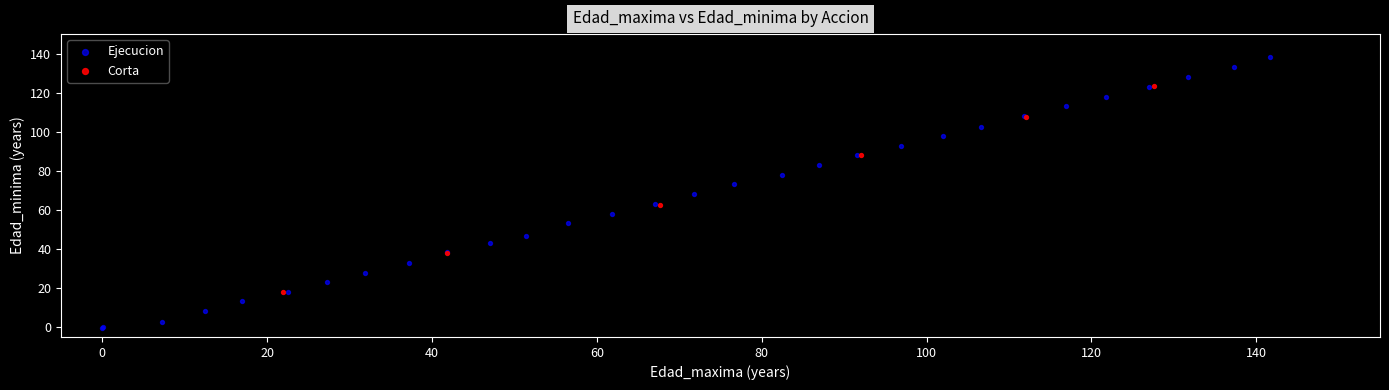

Which series has the widest spread of Y values?

Ejecucion